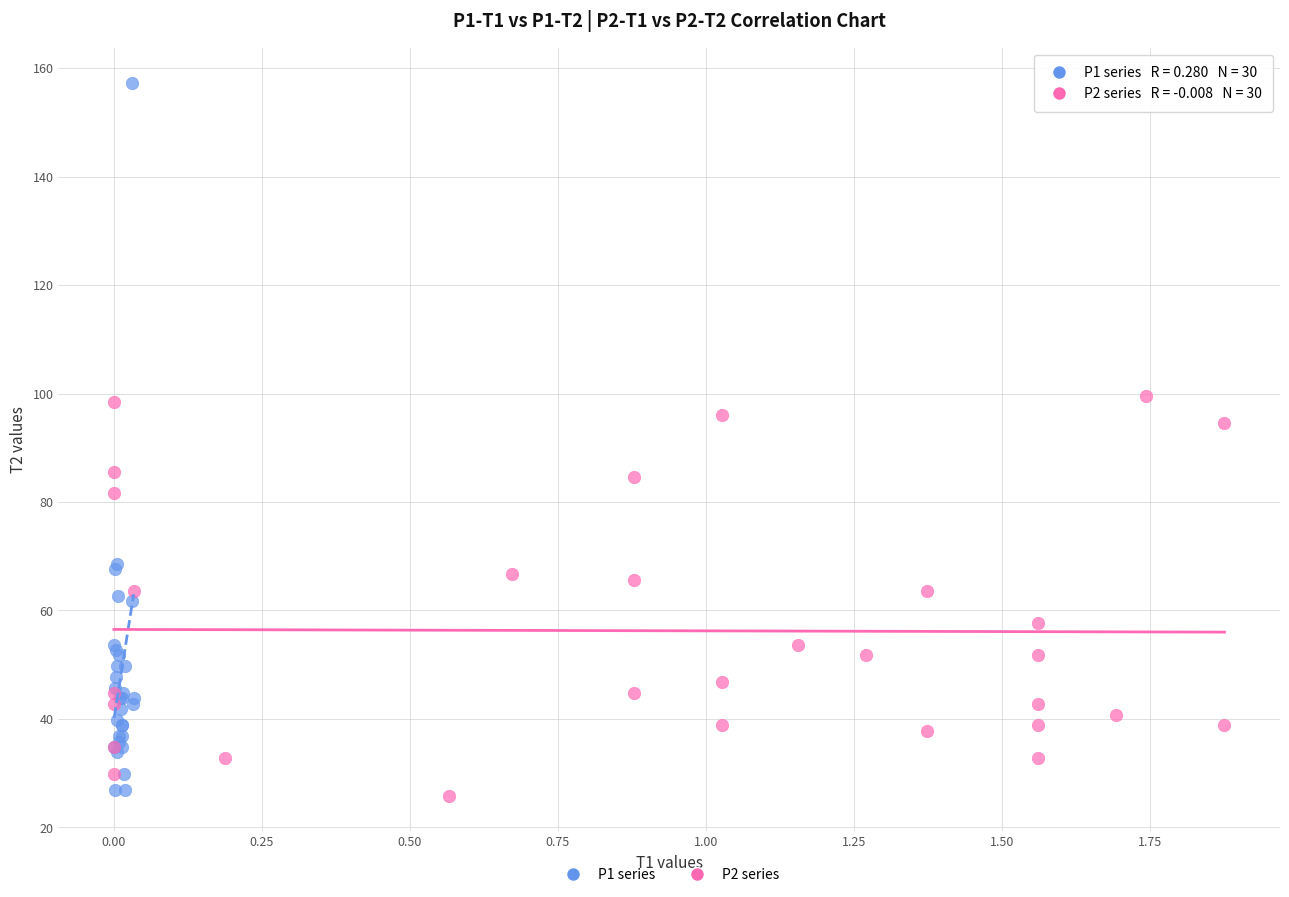

Which series reaches the maximum Y coordinate?

P1 series